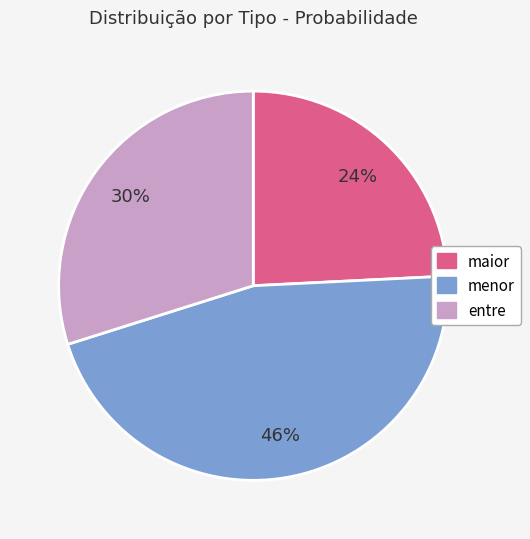

How many segments does this pie chart have?

3